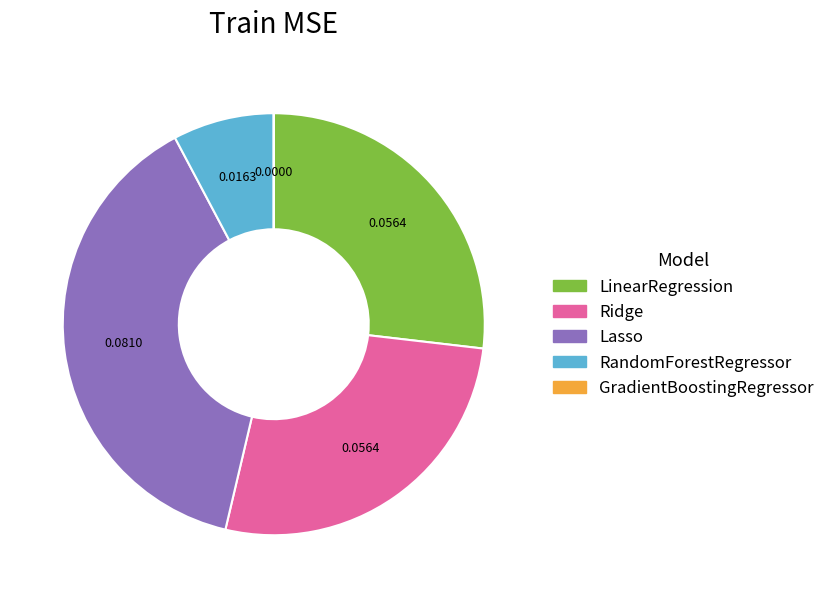

Which slice is the largest?

Lasso